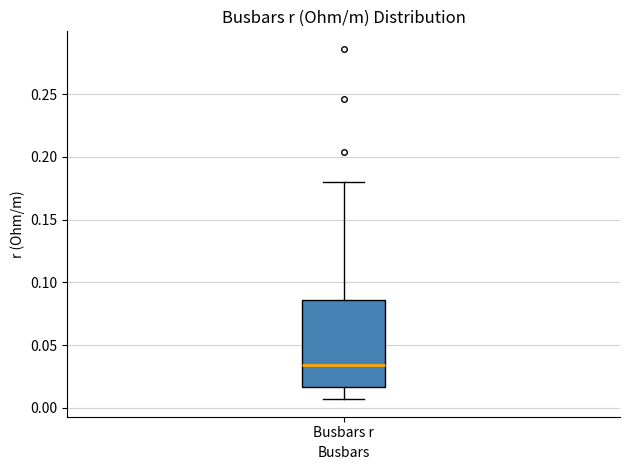

Read this box plot against the y-axis: the position of the median line, the range covered by the box, and the ends of both whiskers. The values are not printed on the chart, so give them approximately, as read against the axis.

median 0.035, box 0.015 to 0.085, whiskers 0.005 to 0.180